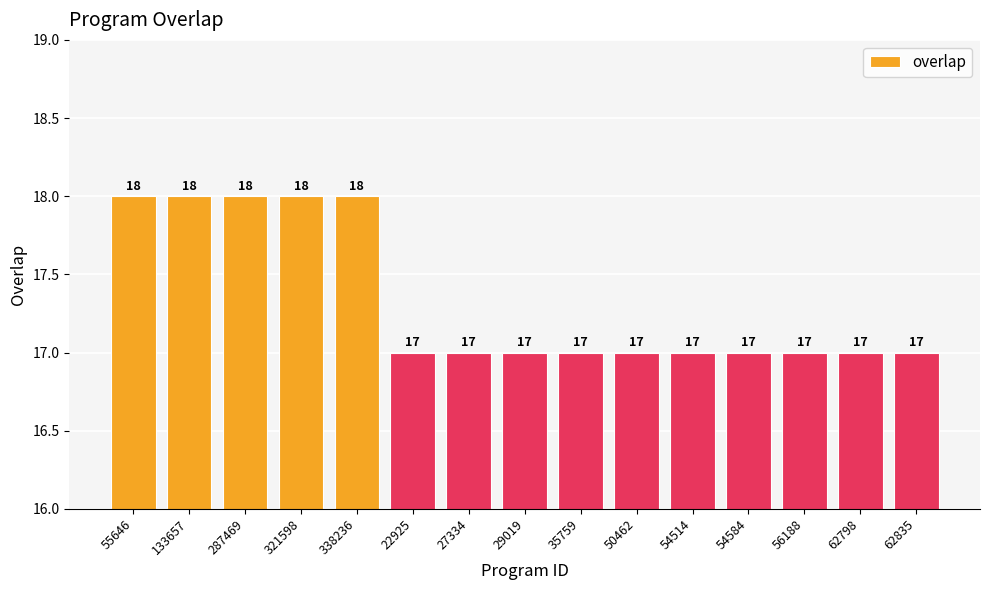

Reading left to right, what are all the values shown in this chart?

55646=18	133657=18	287469=18	321598=18	338236=18	22925=17	27334=17	29019=17	35759=17	50462=17	54514=17	54584=17	56188=17	62798=17	62835=17